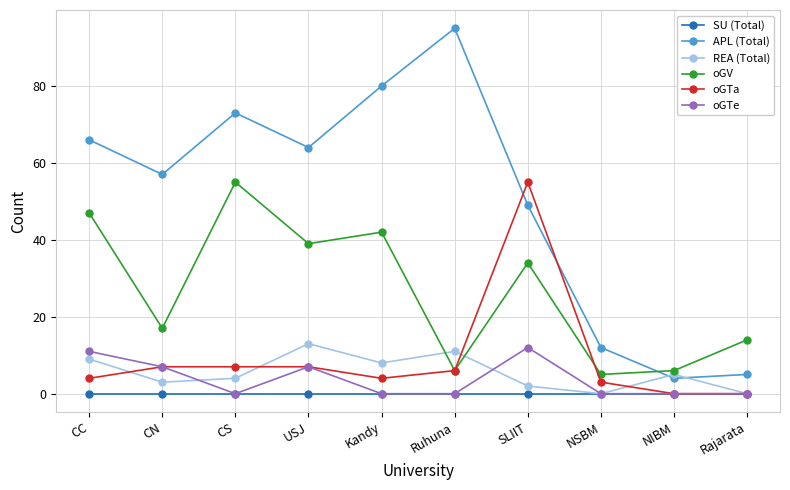

What are all the series names shown in the legend?

SU (Total), APL (Total), REA (Total), oGV, oGTa, oGTe